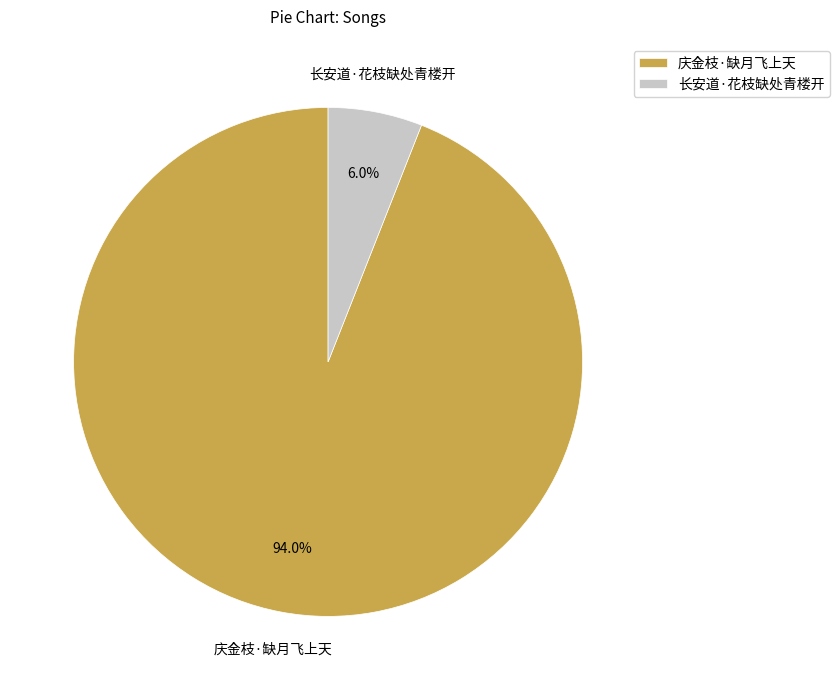

Count the number of slices in the pie.

2